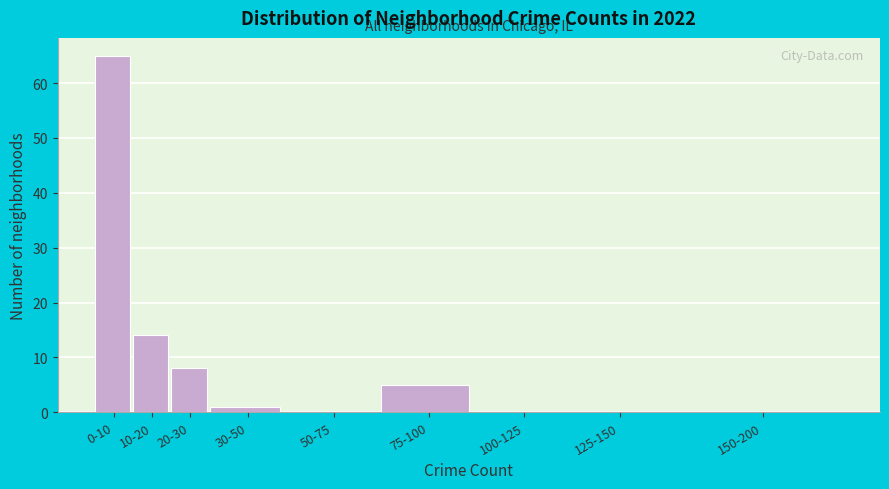

Reading left to right, what are all the values shown in this chart?

0-10=65	10-20=14	20-30=8	30-50=1	50-75=0	75-100=5	100-125=0	125-150=0	150-200=0